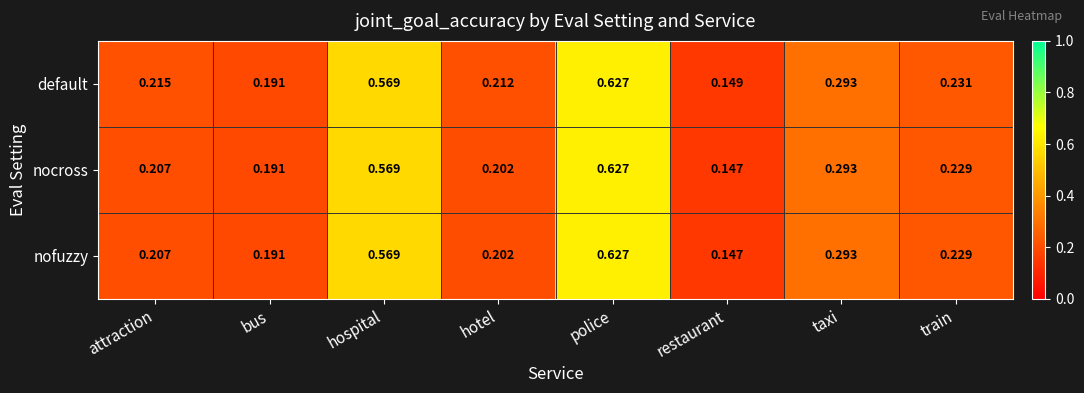

Which category has the highest value in the nocross series?

police